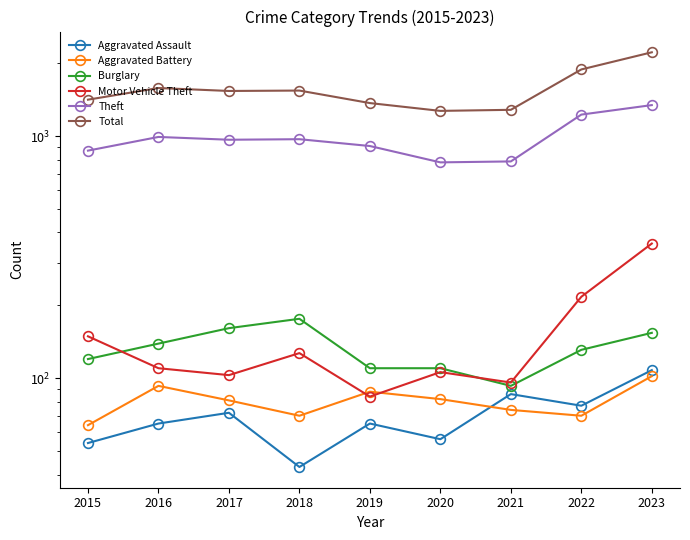

Rank the categories by Total value from highest to lowest.

2023, 2022, 2016, 2018, 2017, 2015, 2019, 2021, 2020